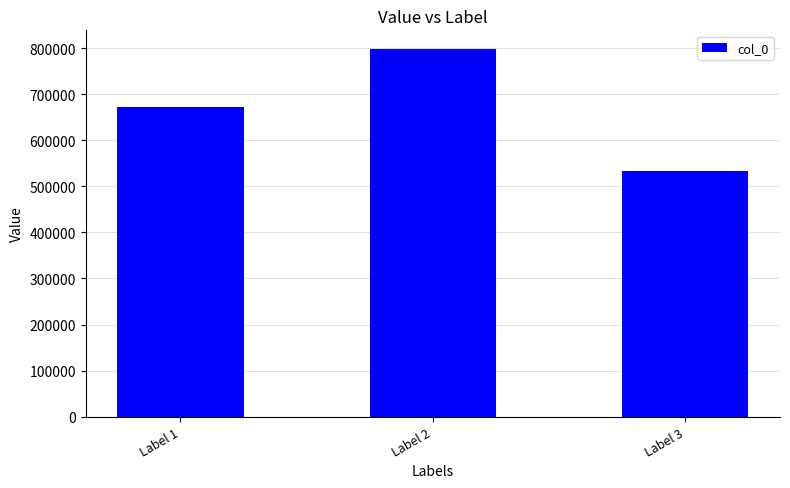

Does the chart contain stacked bars?

No